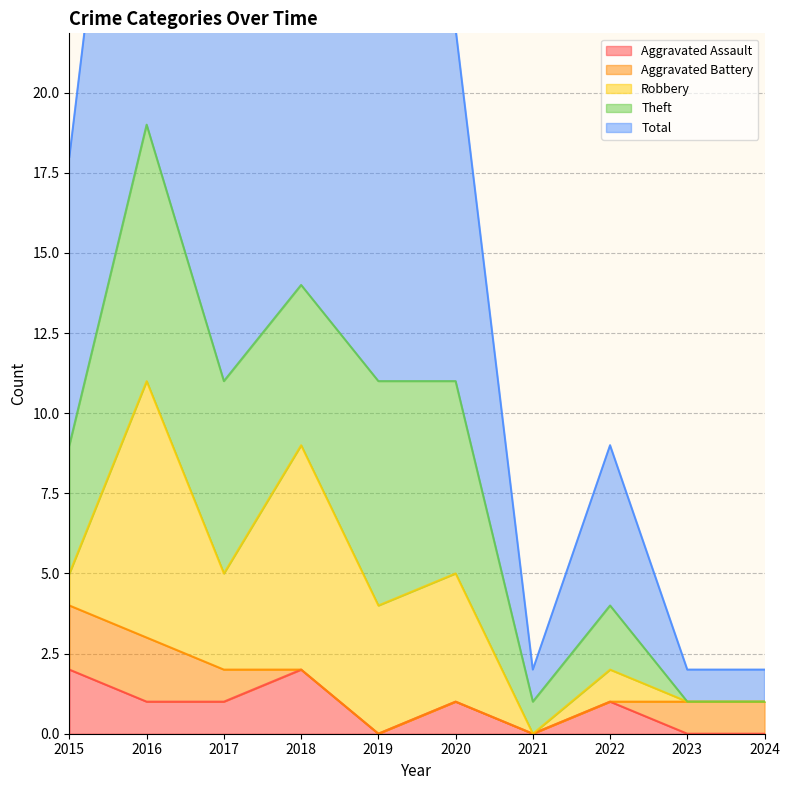

The Robbery series shows 8 at 2016. True or false?

True